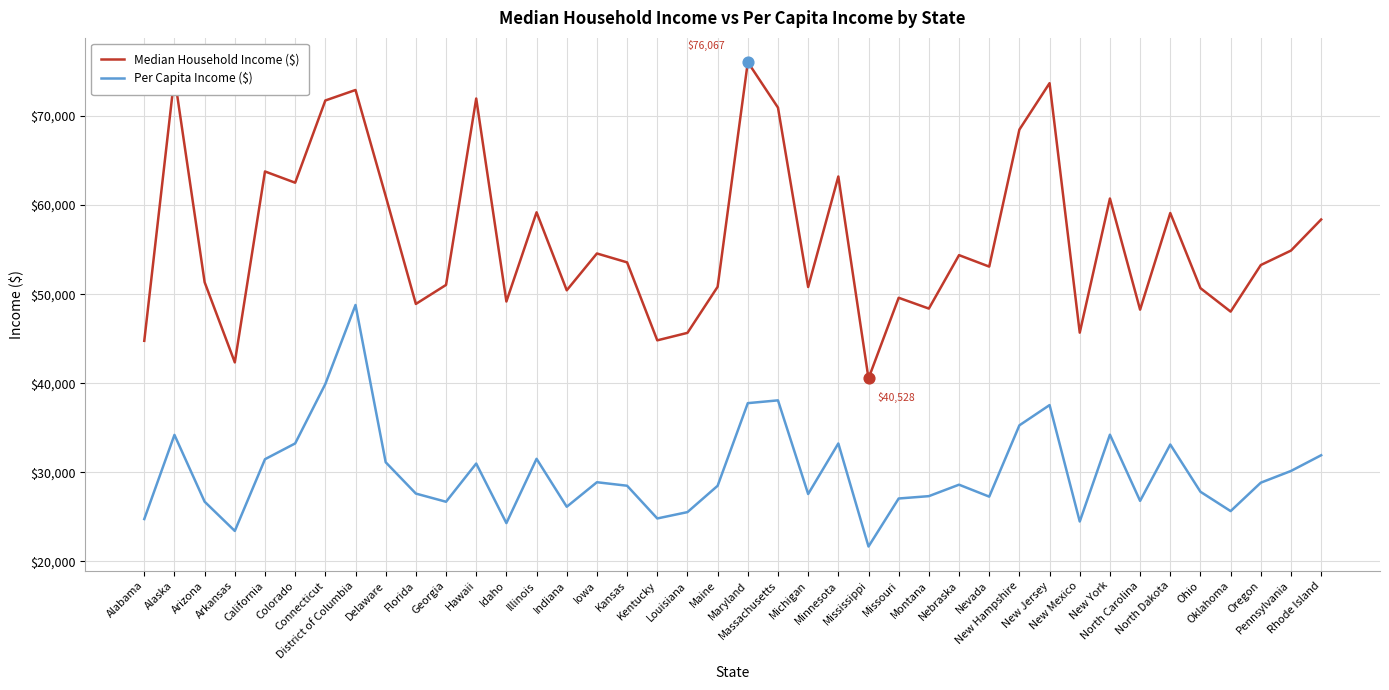

Is the value of Per Capita Income ($) at Rhode Island greater than the value of Median Household Income ($) at Florida?

No